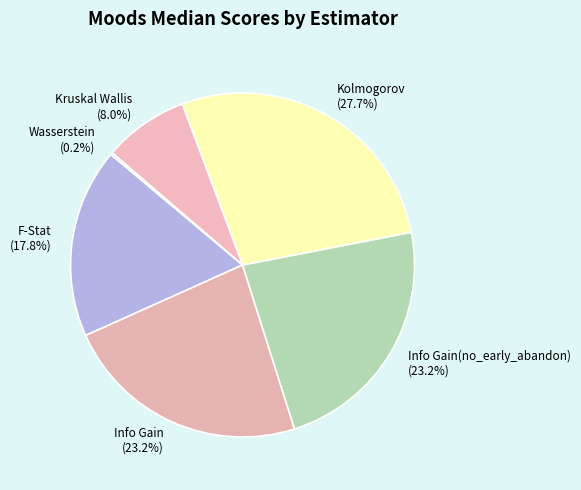

The F-Stat slice represents 32% of the pie. True or false?

False